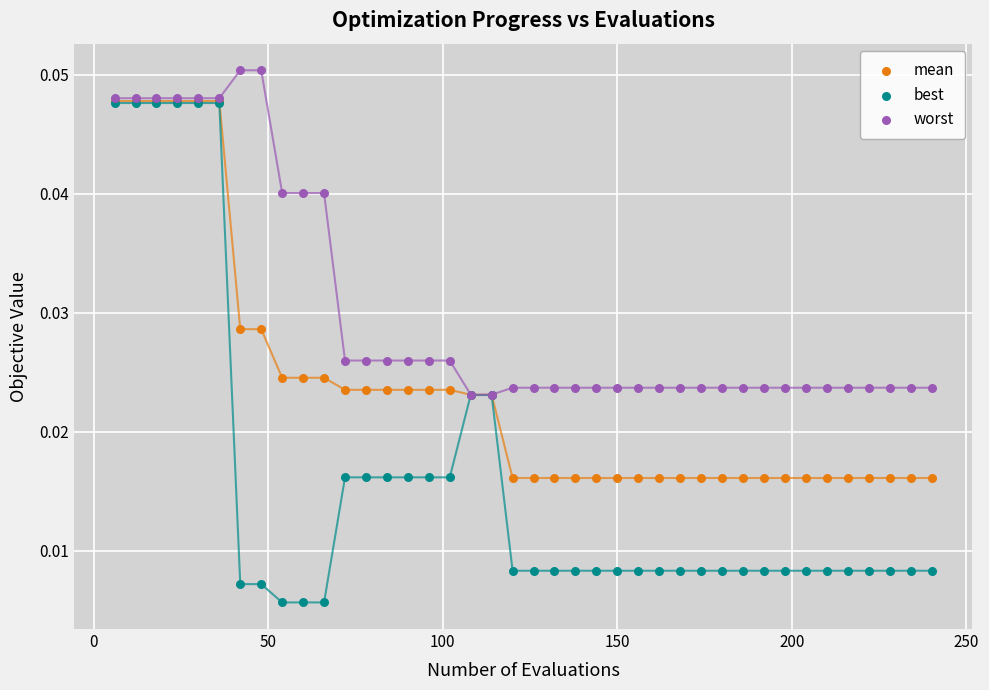

Which series has the widest spread of Y values?

best